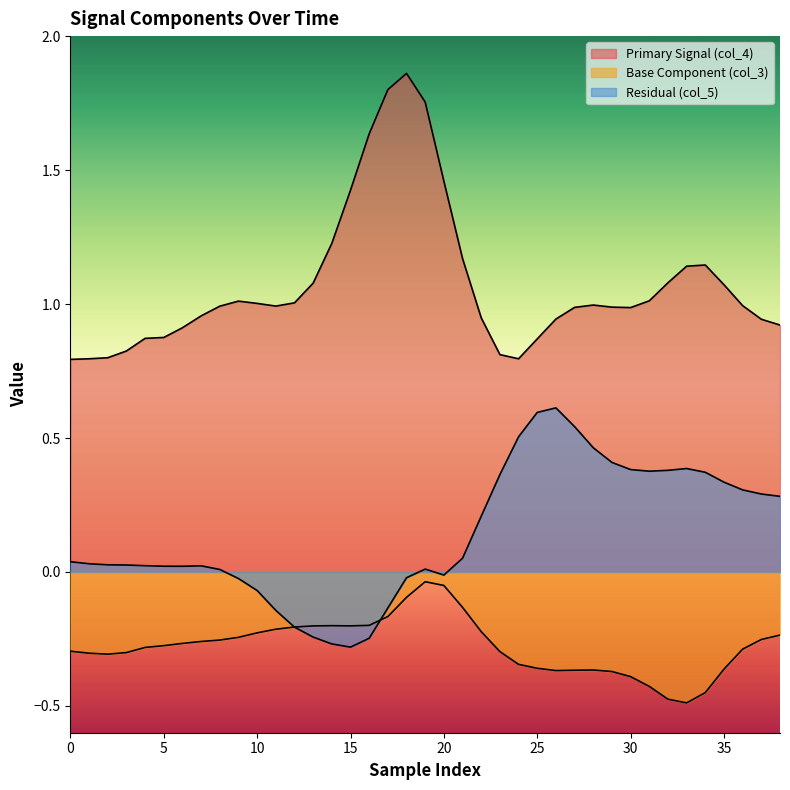

What is the smallest value displayed?

-0.5